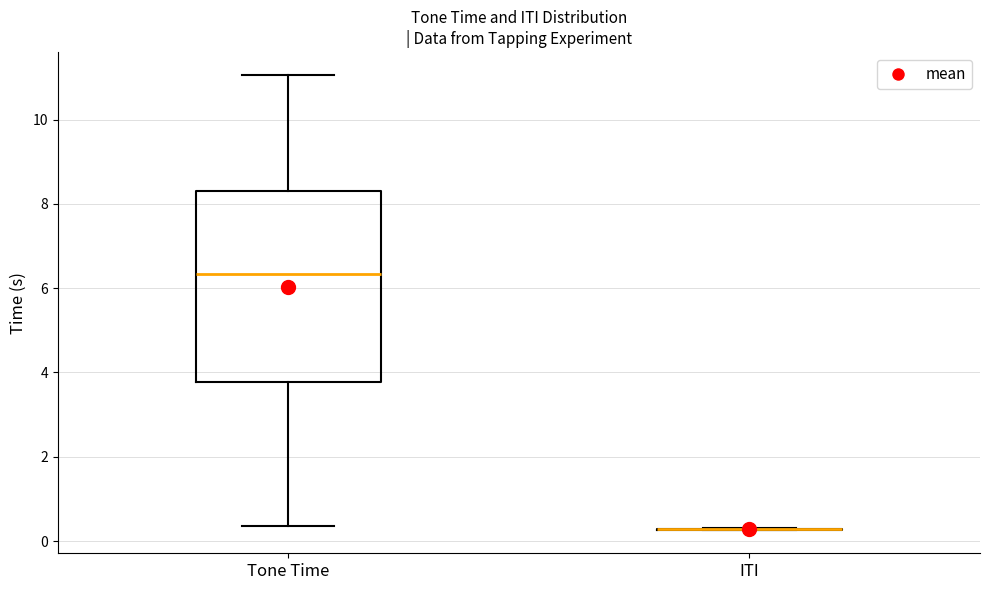

Which box is the tallest, from its lower edge to its upper edge?

Tone Time